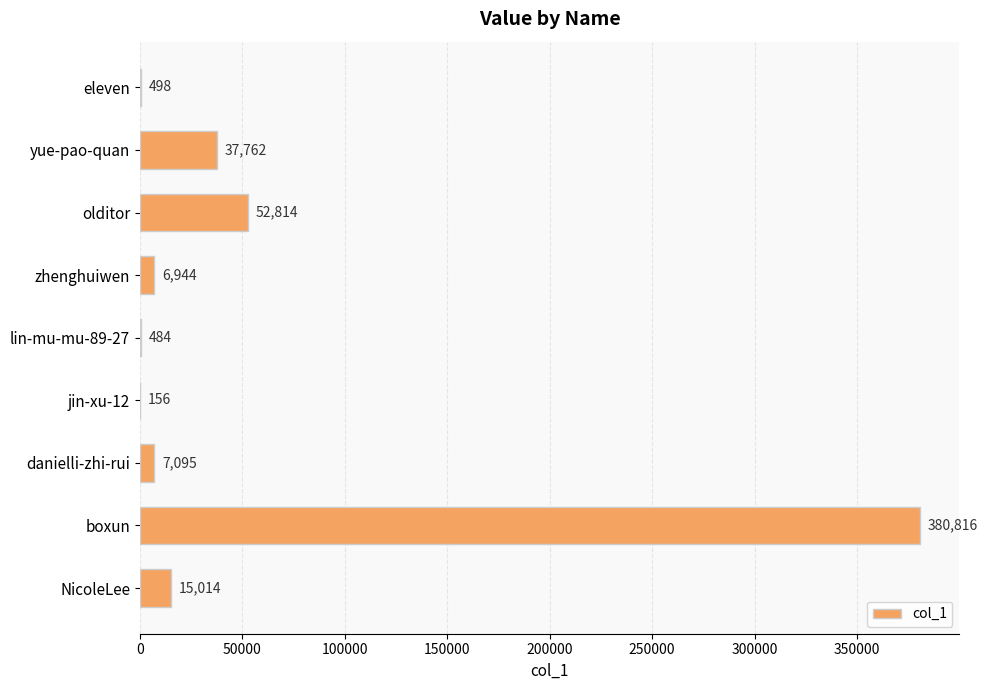

What is the sum of the values at lin-mu-mu-89-27 and jin-xu-12?

640